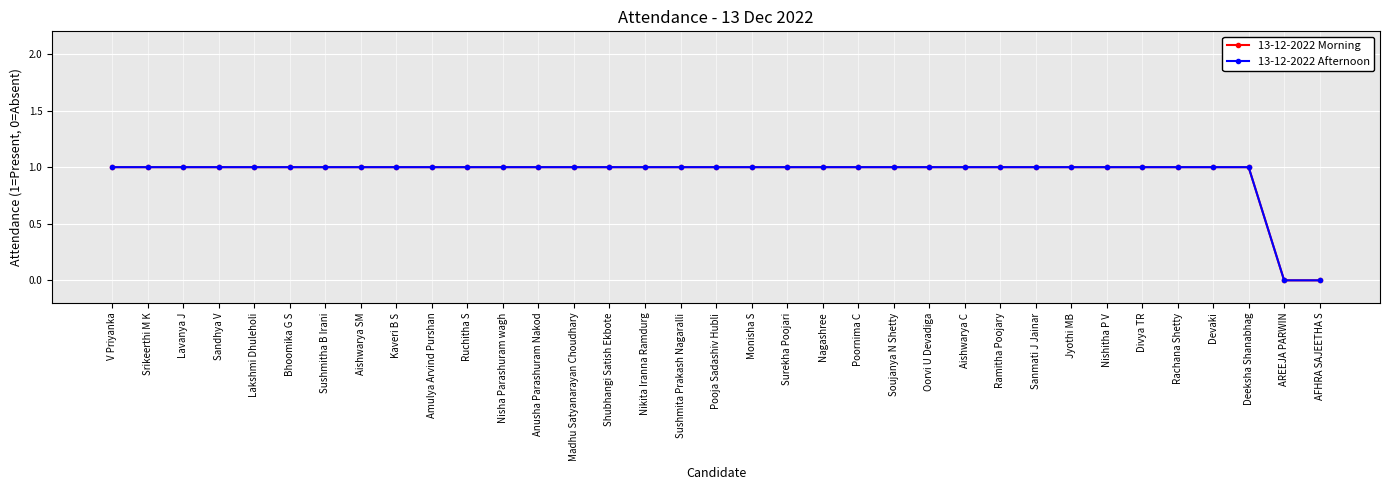

At which category is the sum across all series the highest?

V Priyanka